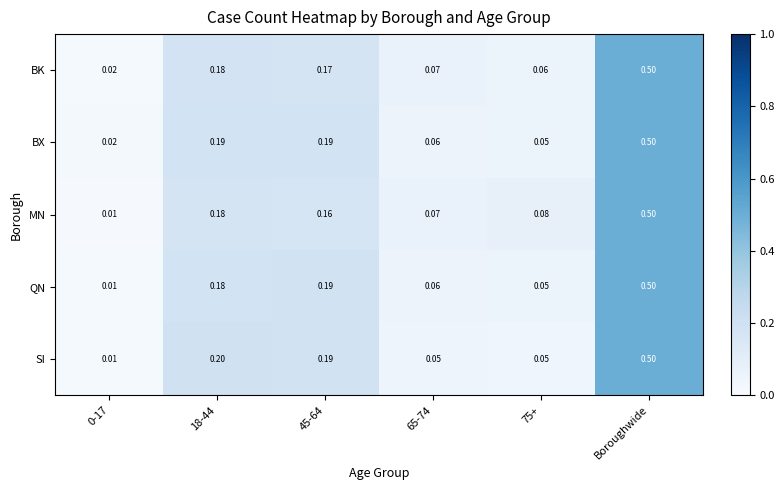

Is the value of BK at Boroughwide greater than the value of MN at 75+?

Yes